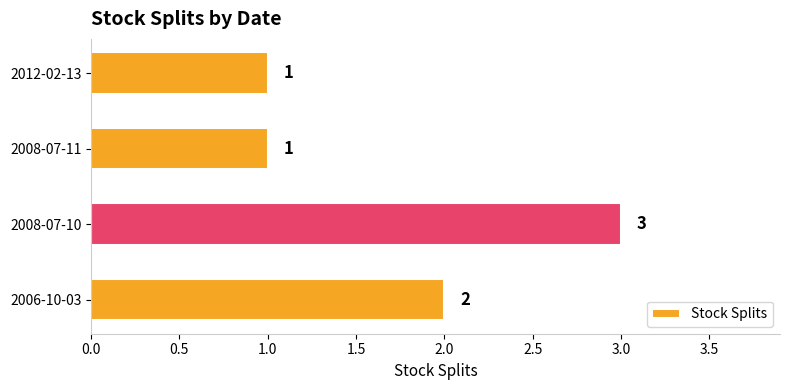

How many series are shown in this chart?

1